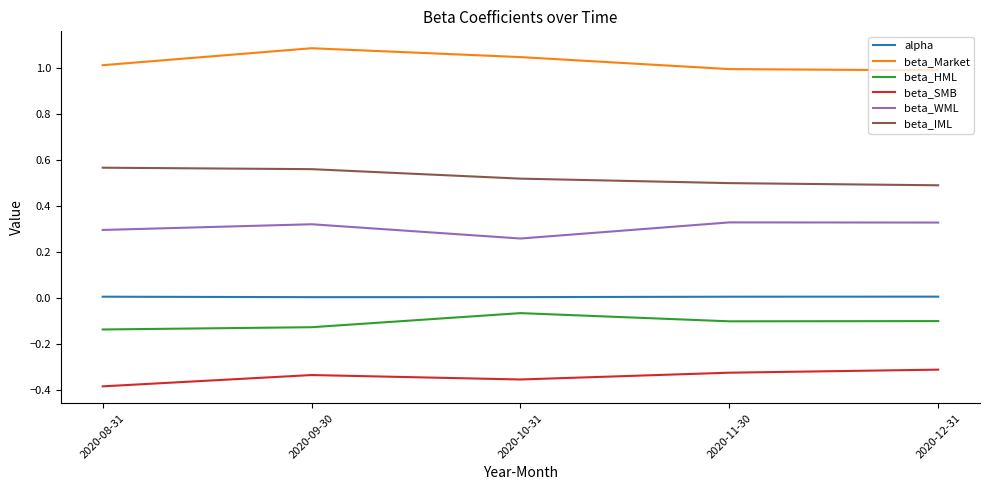

True or false: alpha and beta_SMB intersect in this chart.

False